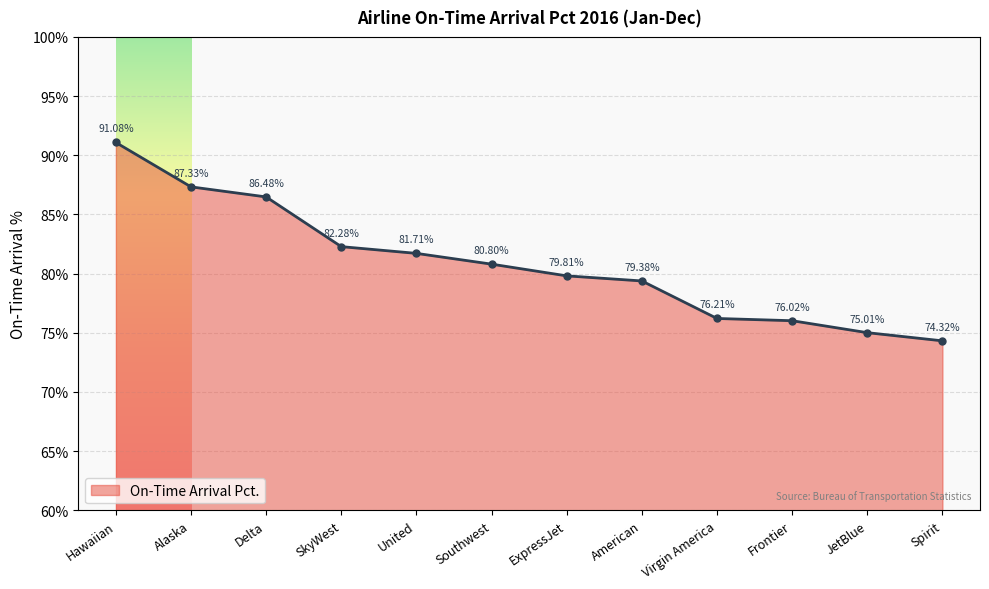

How many values exceed 80?

6